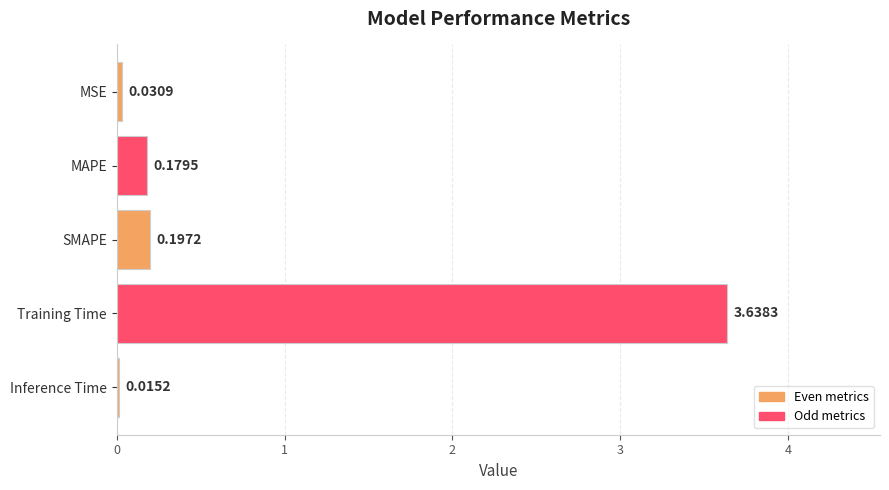

Rank the categories by value from highest to lowest.

Training Time, SMAPE, MAPE, MSE, Inference Time